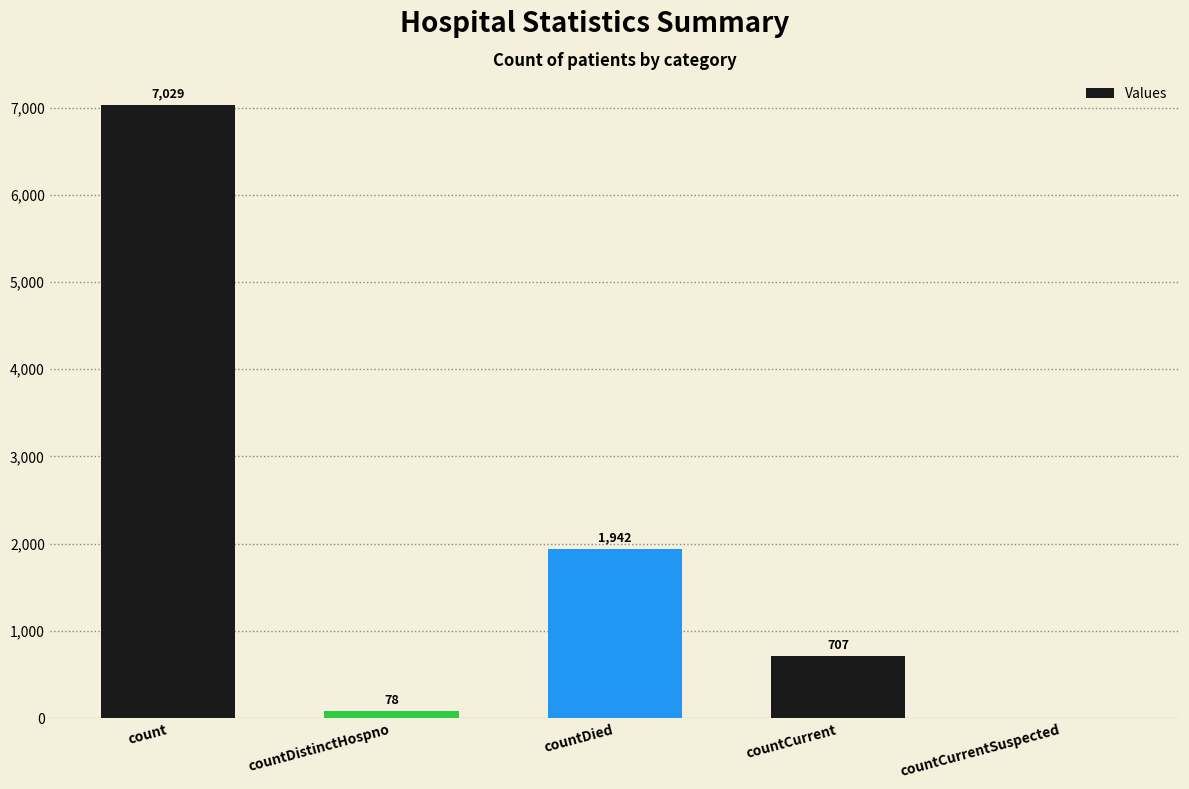

Reading right to left, list all the values displayed in this chart.

0	707	1942	78	7029